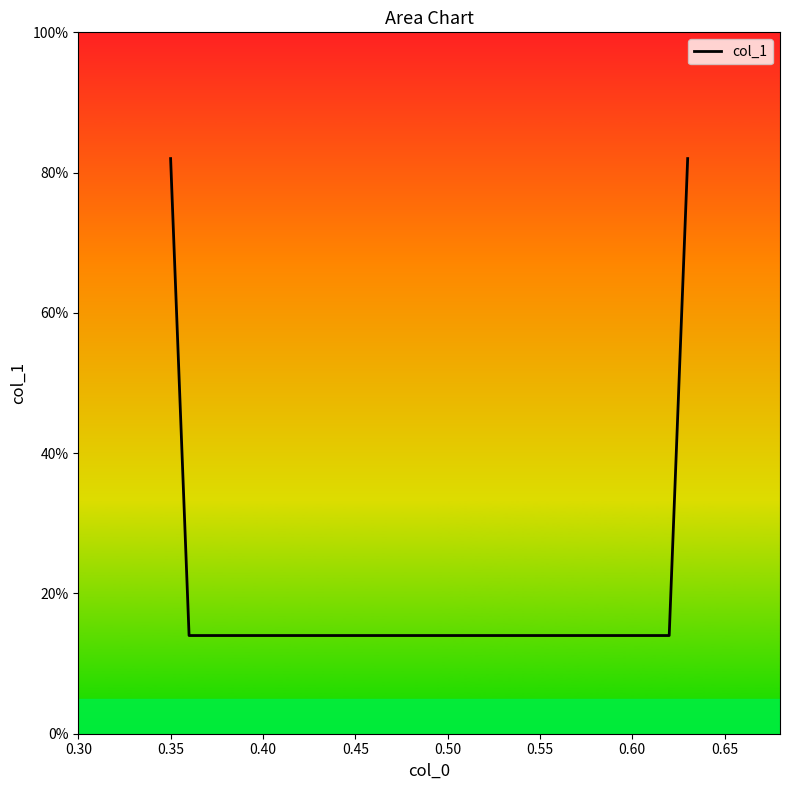

Does the chart display data point markers on the line(s)?

No